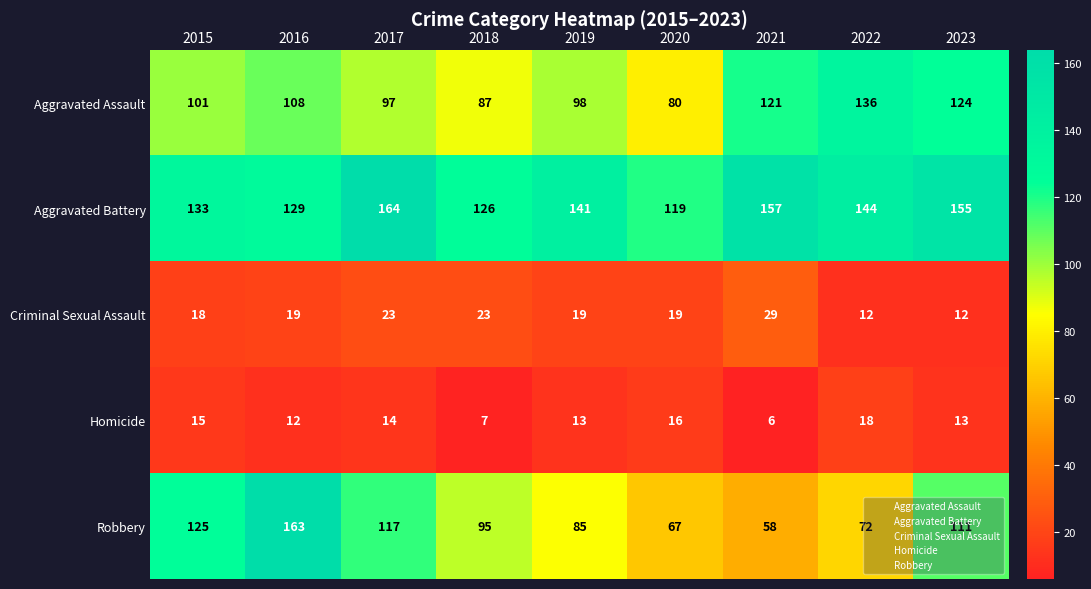

What is the maximum value shown in the chart?

164